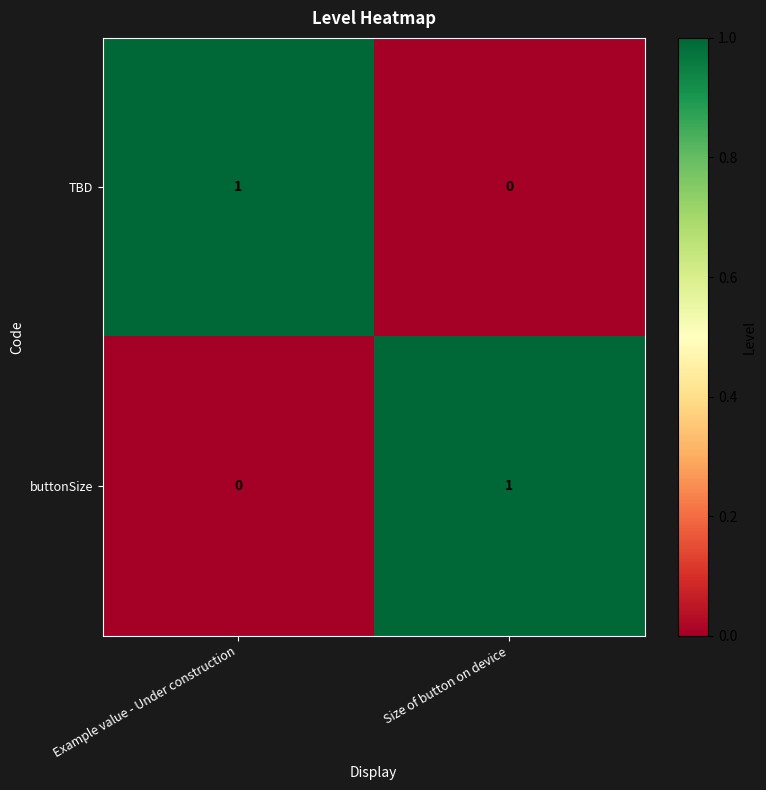

Rank the categories by buttonSize value from lowest to highest.

Example value - Under construction, Size of button on device